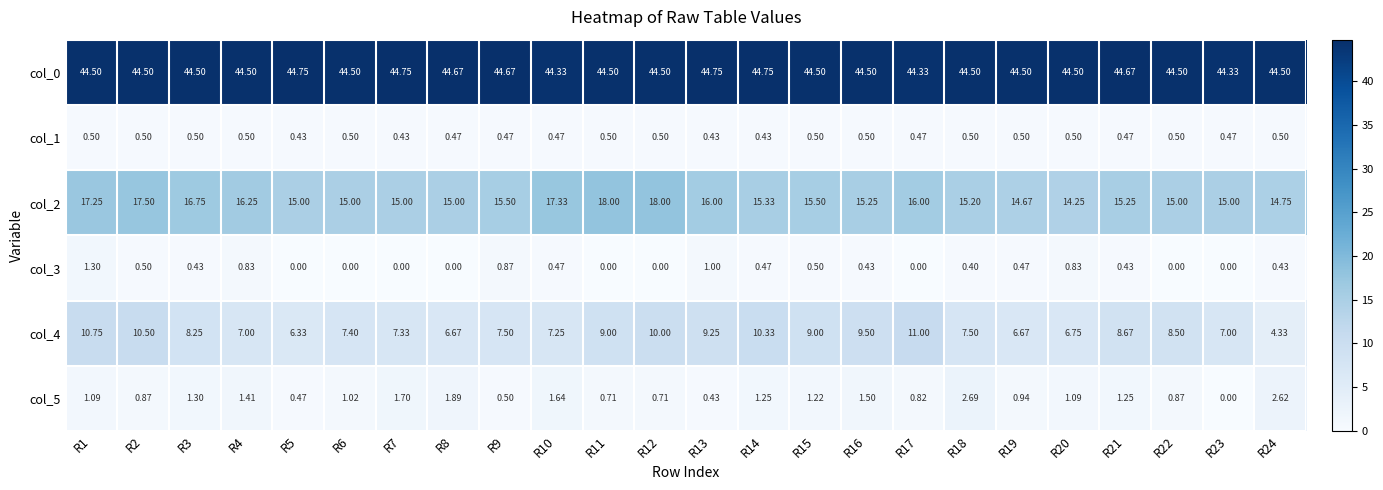

How many positive values does the col_5 series have?

23